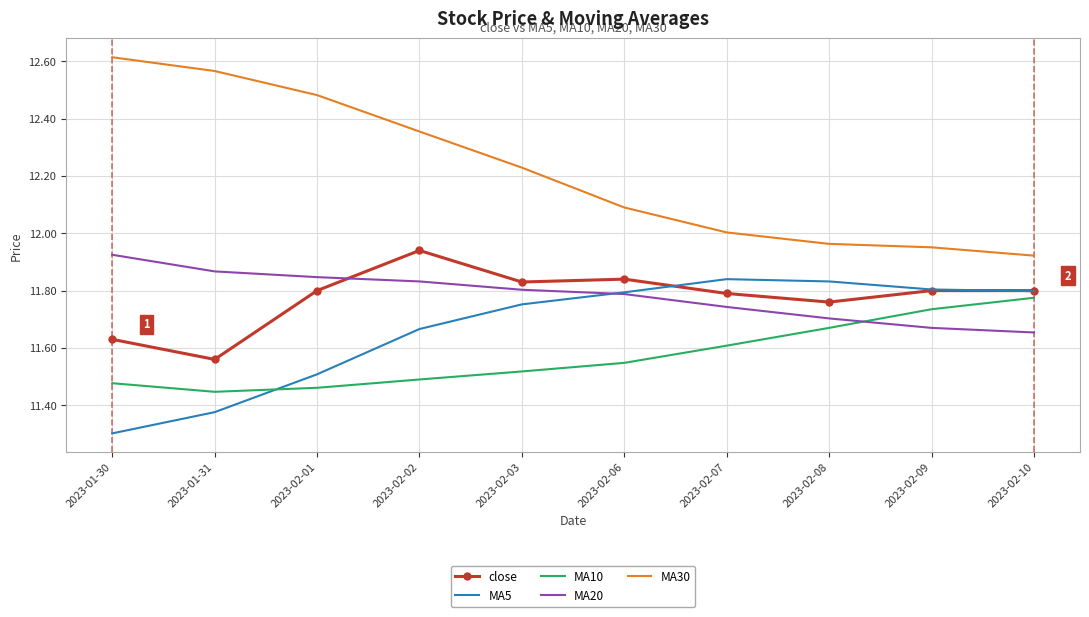

The MA10 series shows 20.5 at 2023-02-07. True or false?

False